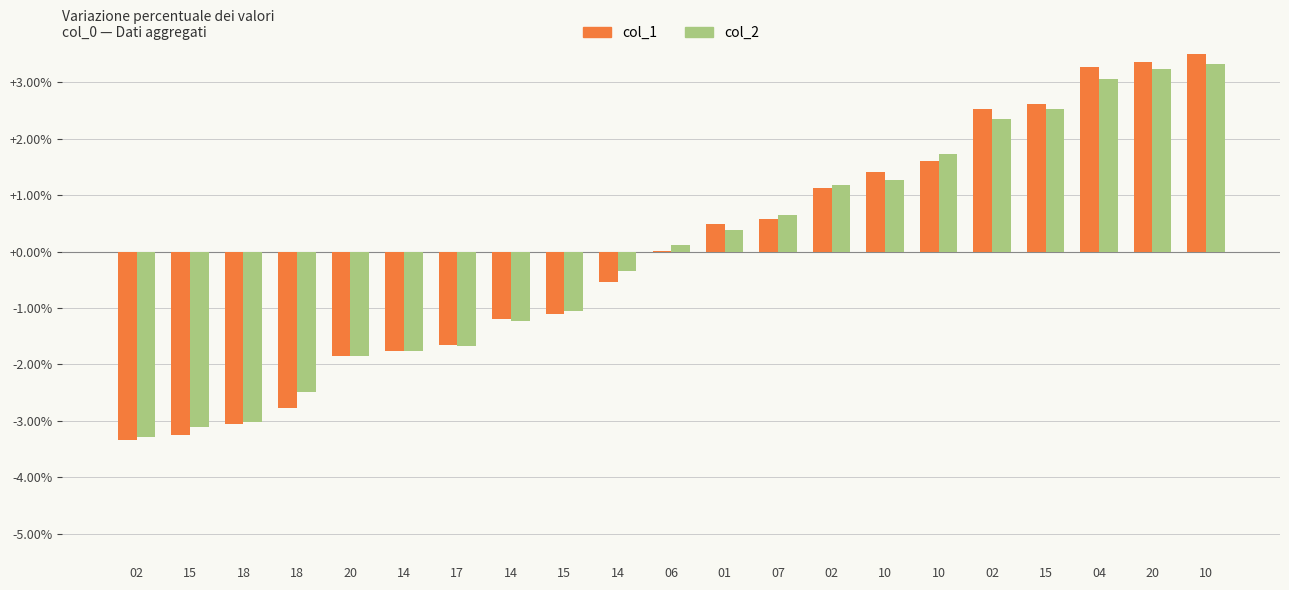

At which category does the chart reach its minimum across all series?

02